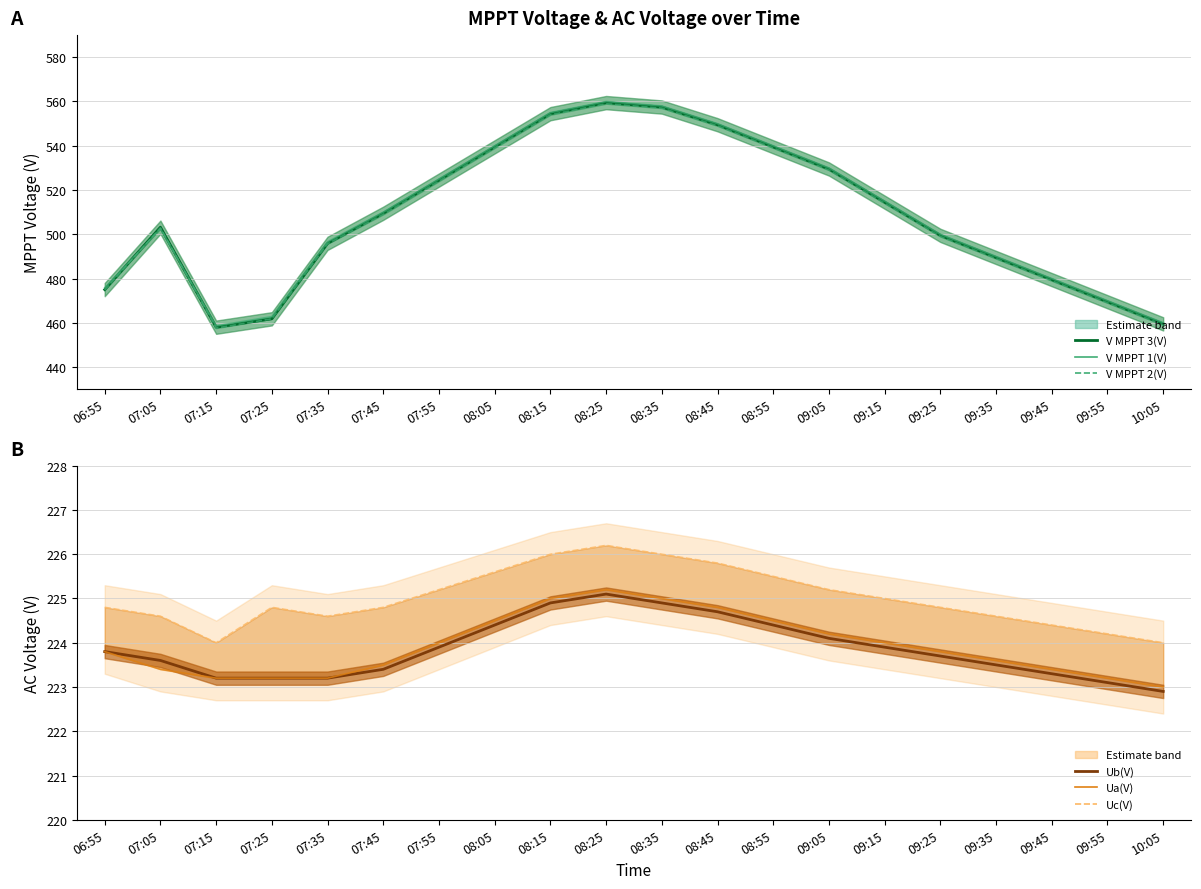

Is the value of V MPPT 2(V) at 07:35 greater than the value of Ub(V) at 07:45?

Yes